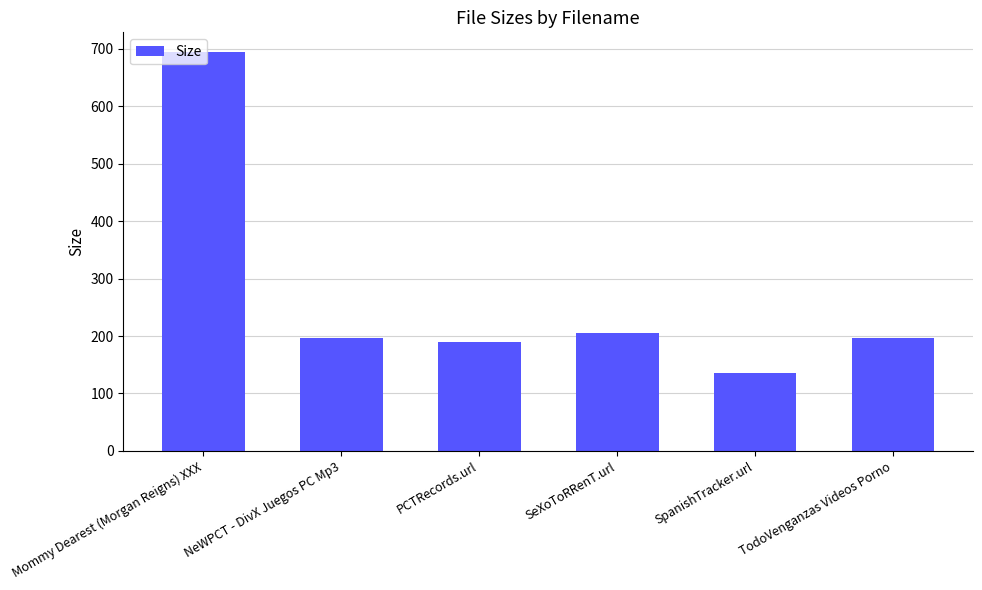

What is the change in value from SeXoToRRenT.url to TodoVenganzas Videos Porno?

-9.0